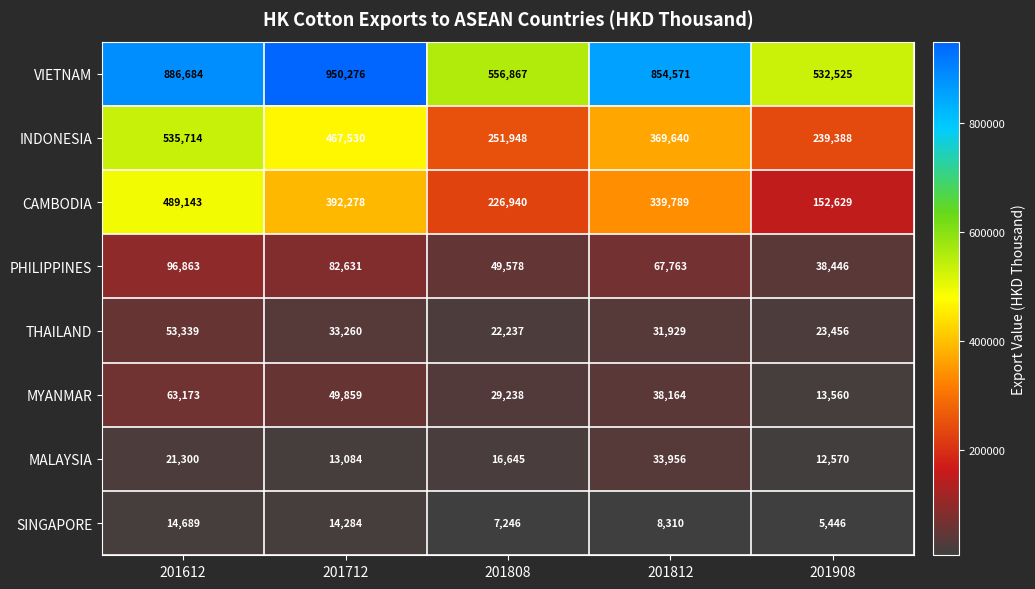

Rank the series at 201612 from lowest to highest value.

SINGAPORE, MALAYSIA, THAILAND, MYANMAR, PHILIPPINES, CAMBODIA, INDONESIA, VIETNAM